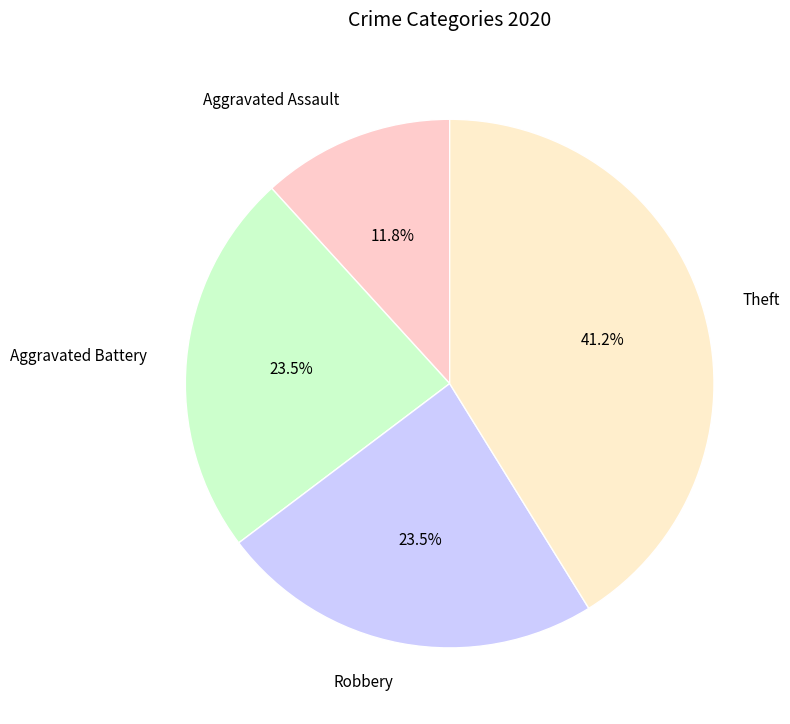

What is the largest slice in the pie chart?

Theft